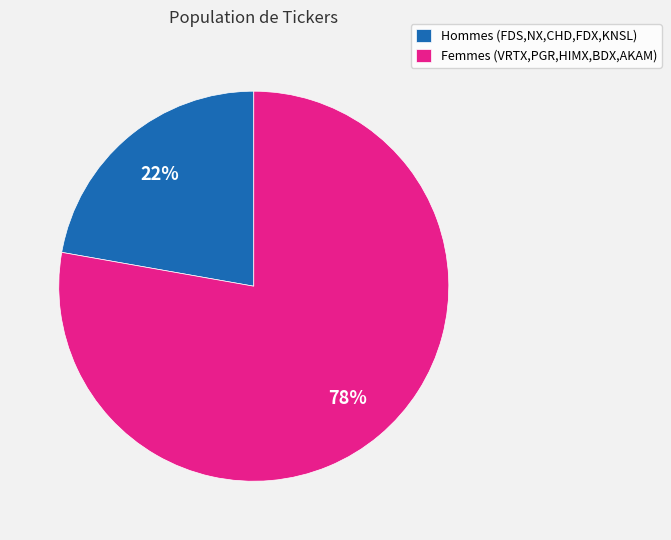

Between Hommes (FDS,NX,CHD,FDX,KNSL) and Femmes (VRTX,PGR,HIMX,BDX,AKAM), which is larger?

Femmes (VRTX,PGR,HIMX,BDX,AKAM)